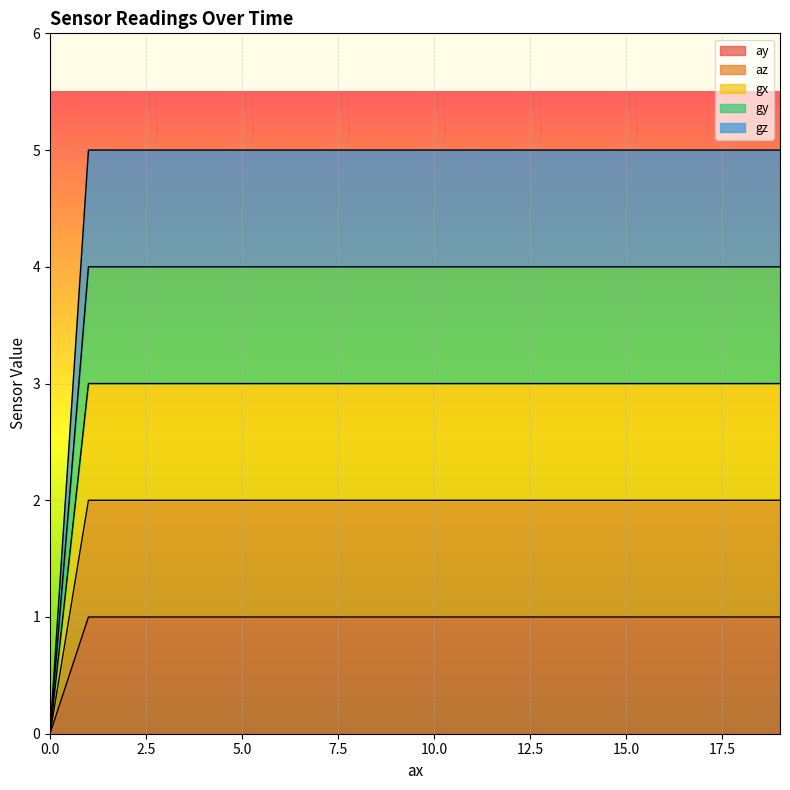

True or false: az has a value of 2 at 10.0.

True